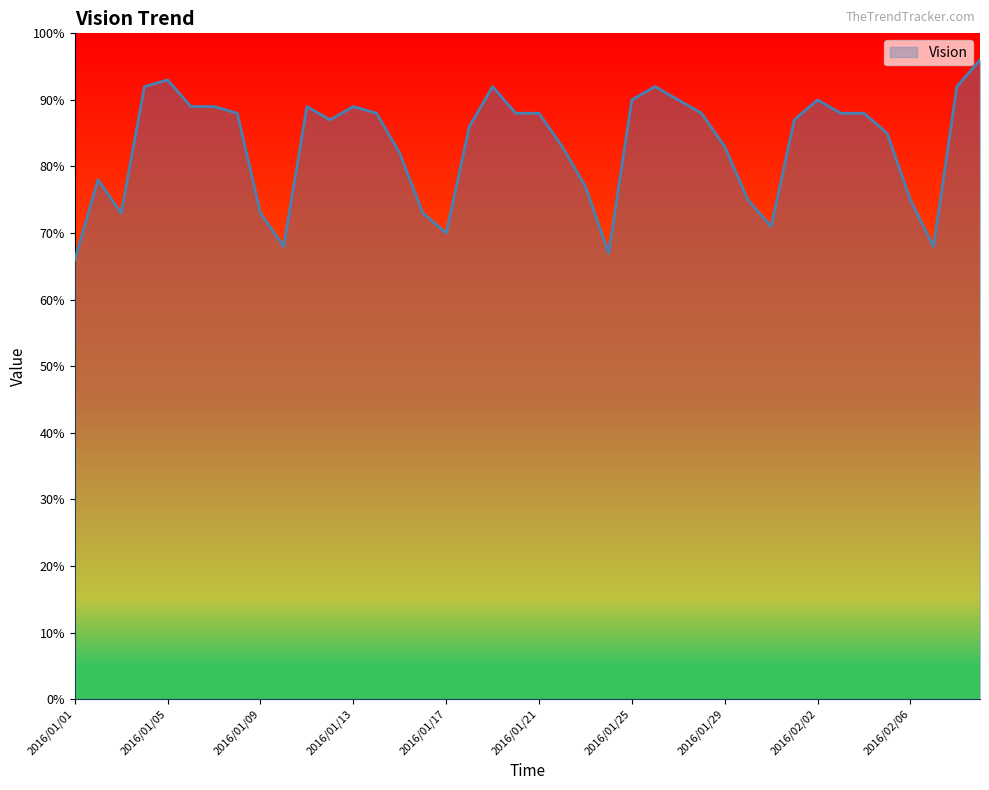

What is the smallest value displayed?

66